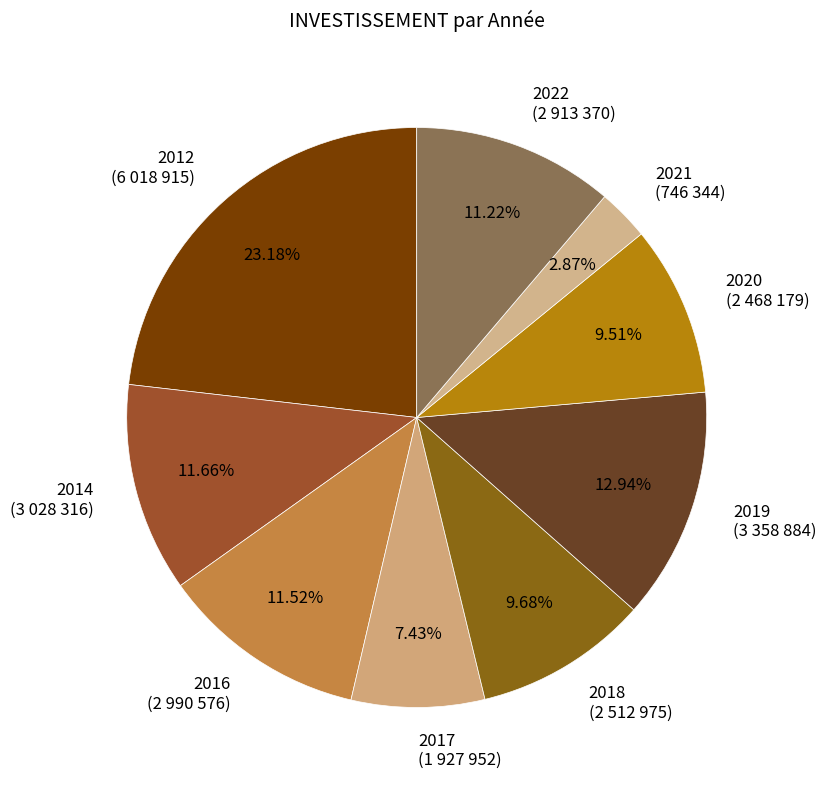

How many slices are in this pie chart?

9